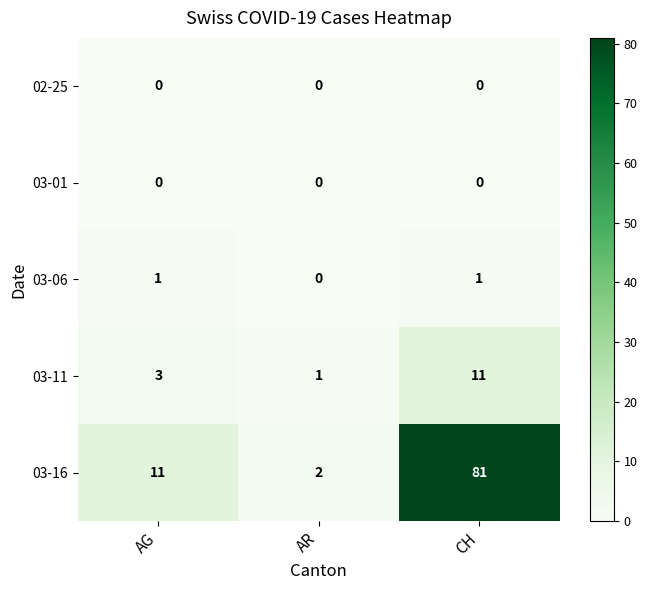

How many data points does each series have?

3